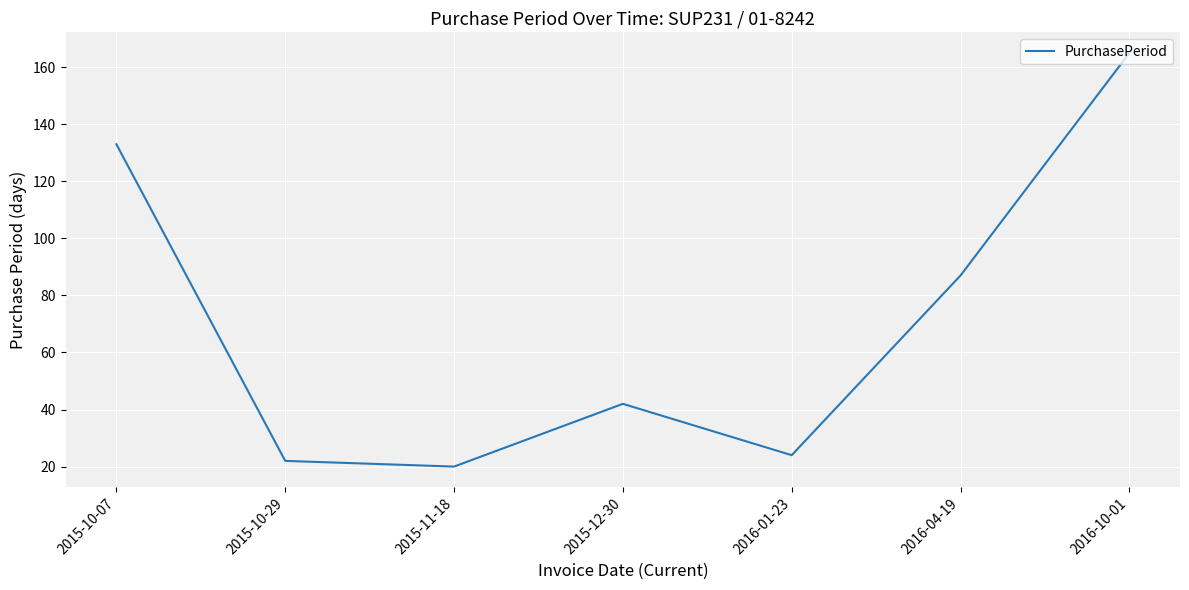

What is the ratio of the value at 2015-11-18 to the value at 2015-12-30?

0.5